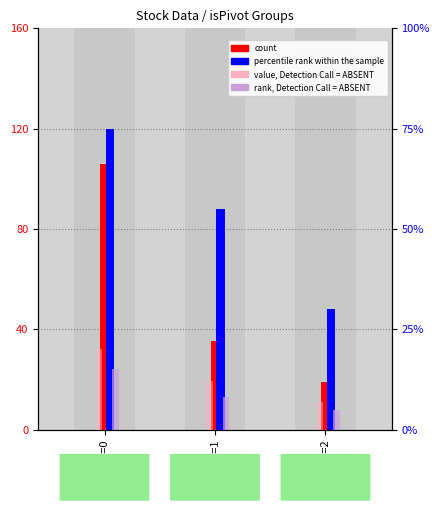

Between isPivot=0 and isPivot=1, which series saw the biggest shift?

count